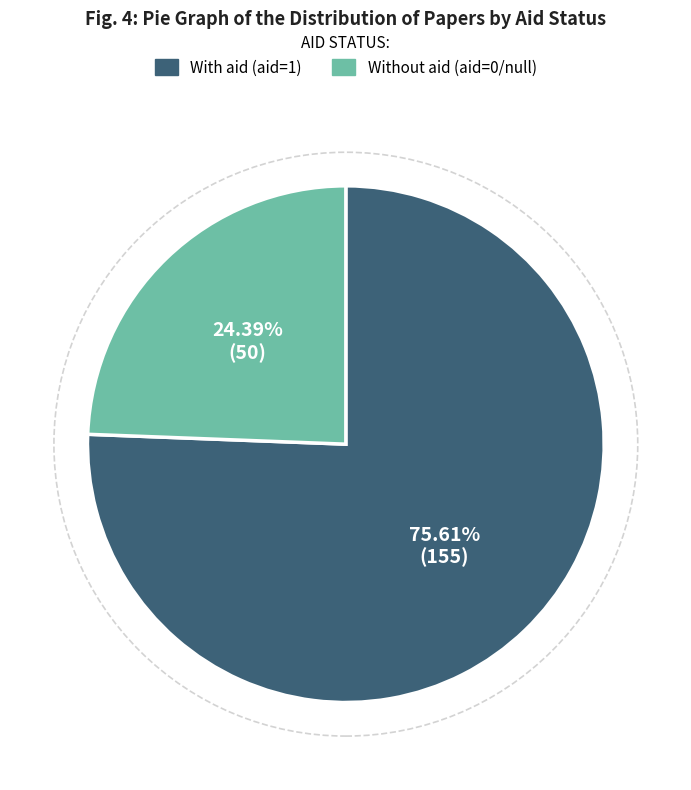

Does With aid (aid=1) account for over 50% of the chart?

Yes